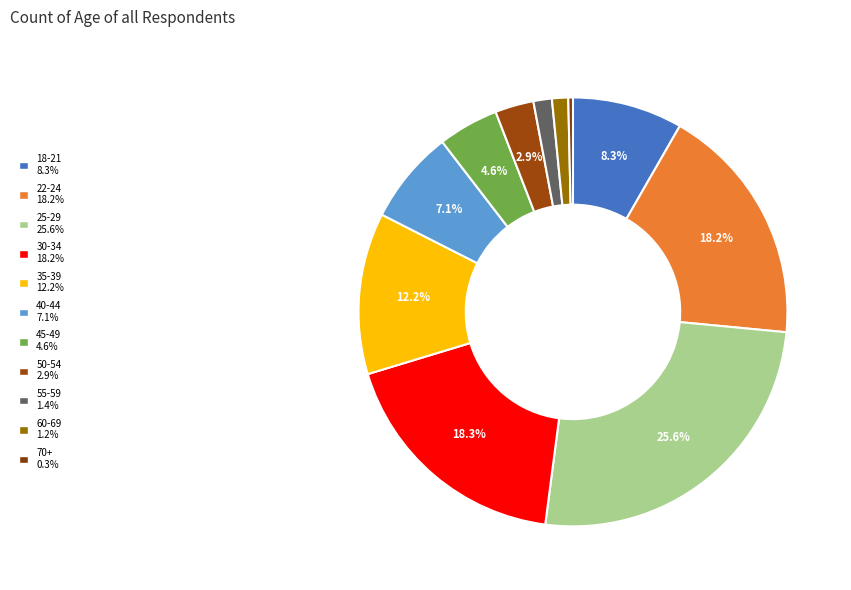

Is there any slice that represents more than half of the pie?

No